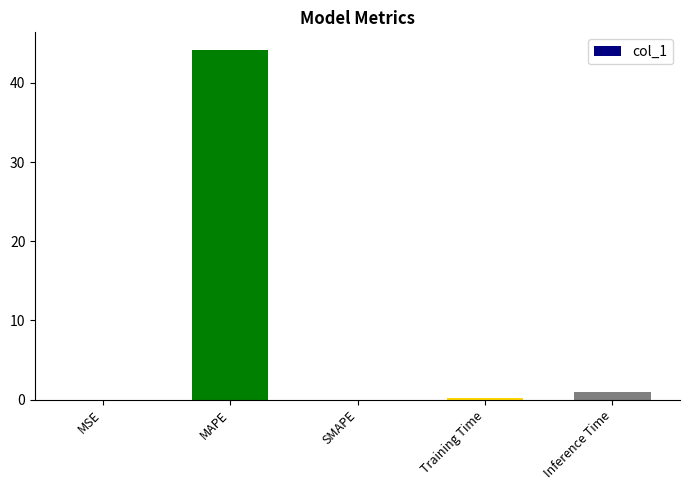

What is the sum of the values at MAPE and SMAPE?

44.2